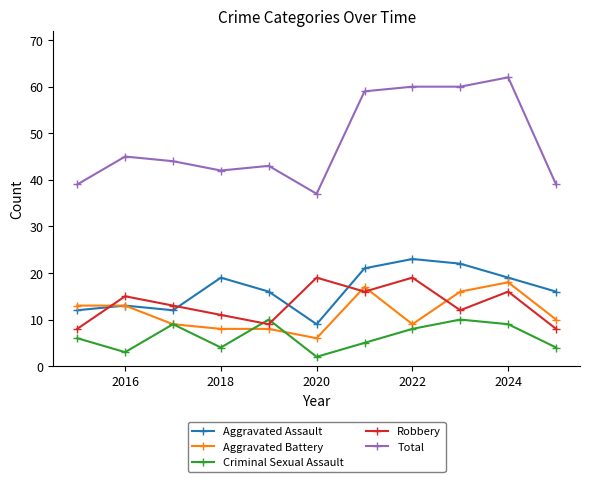

How many lines are shown in the chart?

5